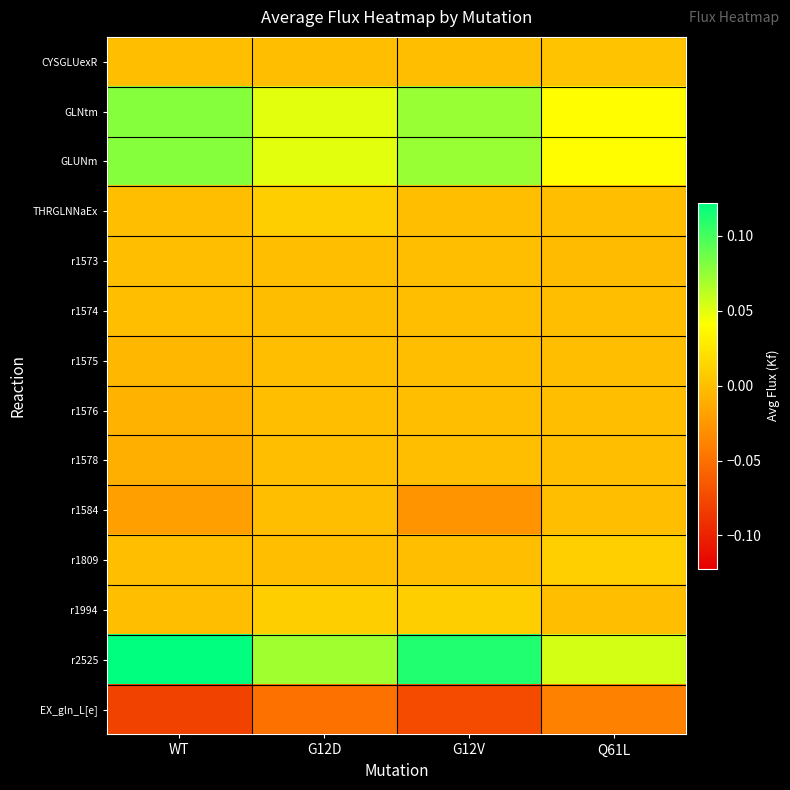

Reading left to right, what are all the values shown in this chart?

CYSGLUexR: WT=0.0	G12D=0.0	G12V=0.0	Q61L=0.0
GLNtm: WT=0.1	G12D=0.0	G12V=0.1	Q61L=0.0
GLUNm: WT=0.1	G12D=0.0	G12V=0.1	Q61L=0.0
THRGLNNaEx: WT=0.0	G12D=0.0	G12V=0.0	Q61L=0.0
r1573: WT=0.0	G12D=0.0	G12V=0.0	Q61L=-0.0
r1574: WT=0.0	G12D=-0.0	G12V=0.0	Q61L=0.0
r1575: WT=-0.0	G12D=0.0	G12V=0.0	Q61L=0.0
r1576: WT=-0.0	G12D=0.0	G12V=0.0	Q61L=0.0
r1578: WT=-0.0	G12D=0.0	G12V=0.0	Q61L=0.0
r1584: WT=-0.0	G12D=0.0	G12V=-0.0	Q61L=0.0
r1809: WT=0.0	G12D=0.0	G12V=0.0	Q61L=0.0
r1994: WT=0.0	G12D=0.0	G12V=0.0	Q61L=0.0
r2525: WT=0.1	G12D=0.1	G12V=0.1	Q61L=0.1
EX_gln_L[e]: WT=-0.1	G12D=-0.0	G12V=-0.1	Q61L=-0.0